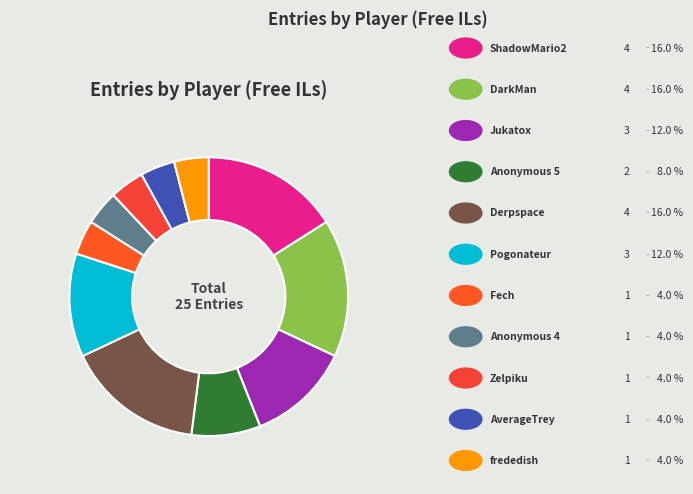

How many segments does this pie chart have?

11